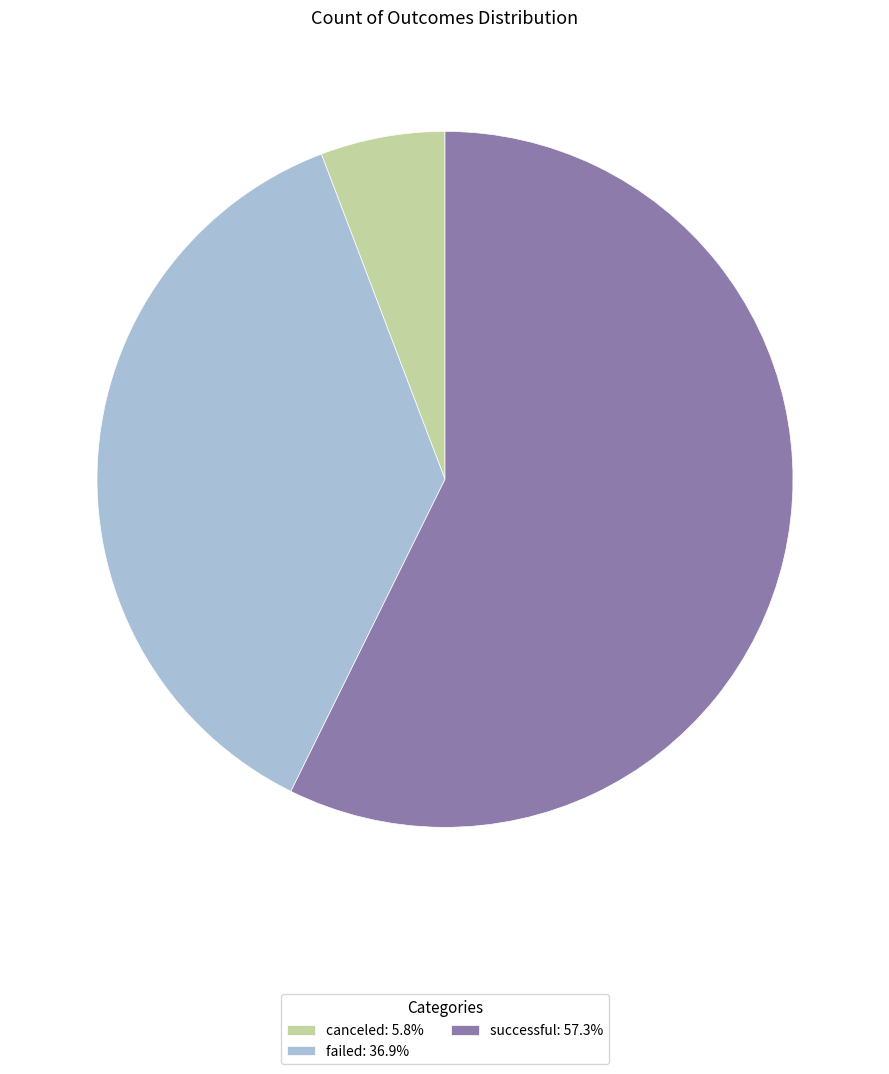

Does successful account for over 50% of the chart?

Yes